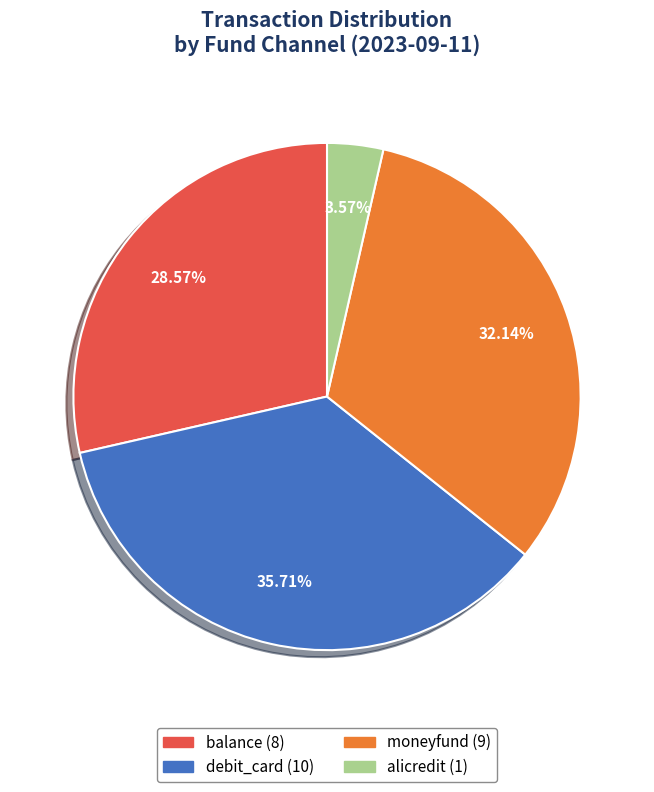

To the nearest percent, what is the difference between the largest and smallest slice percentages?

32%